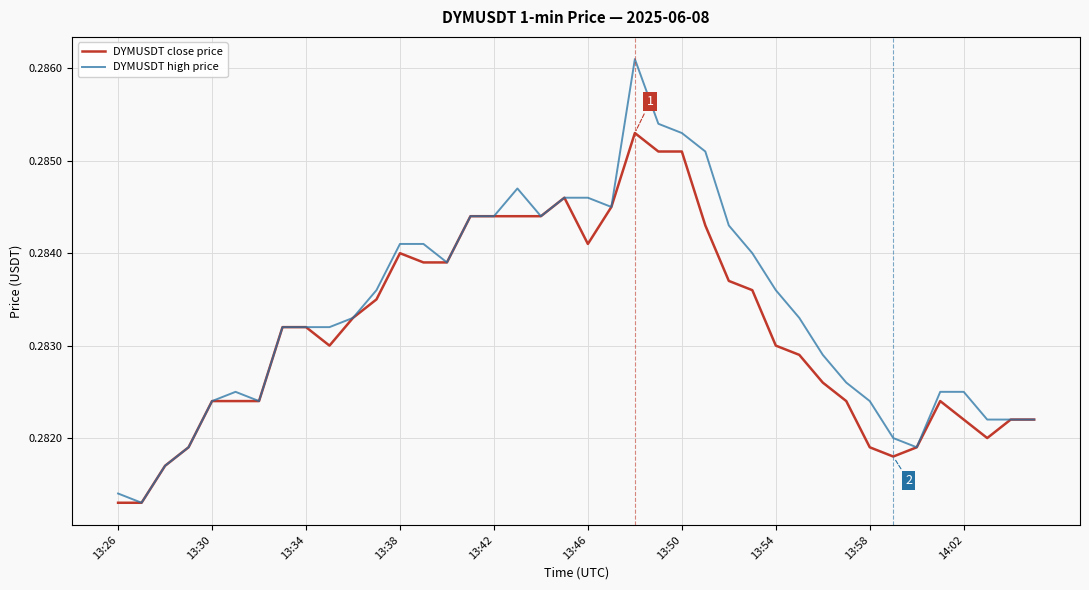

Which series has the widest spread of values?

DYMUSDT high price